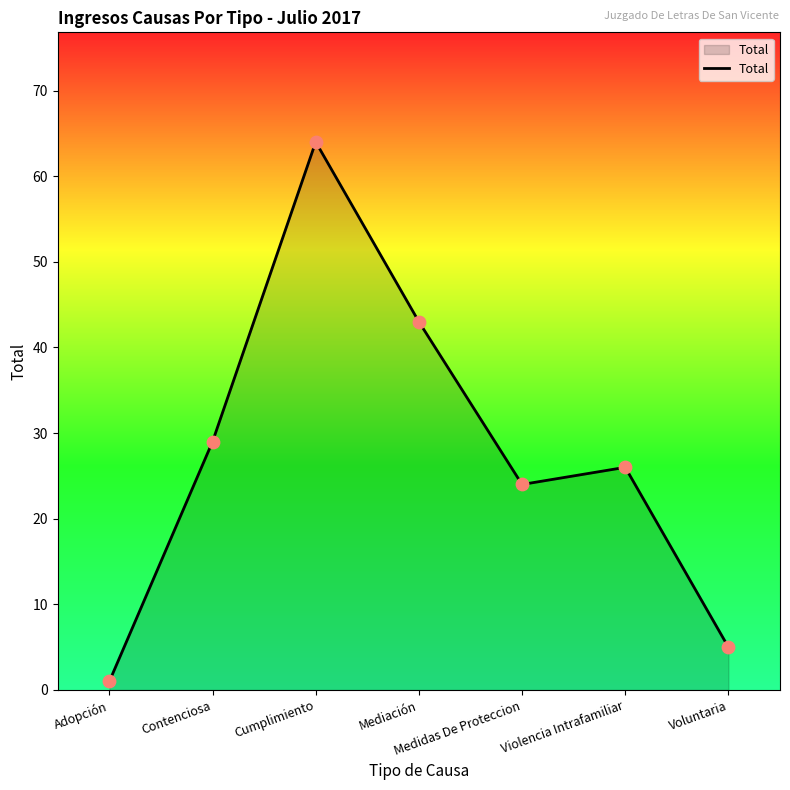

Approximately how many times larger is the value at Violencia Intrafamiliar compared to Mediación?

0.6